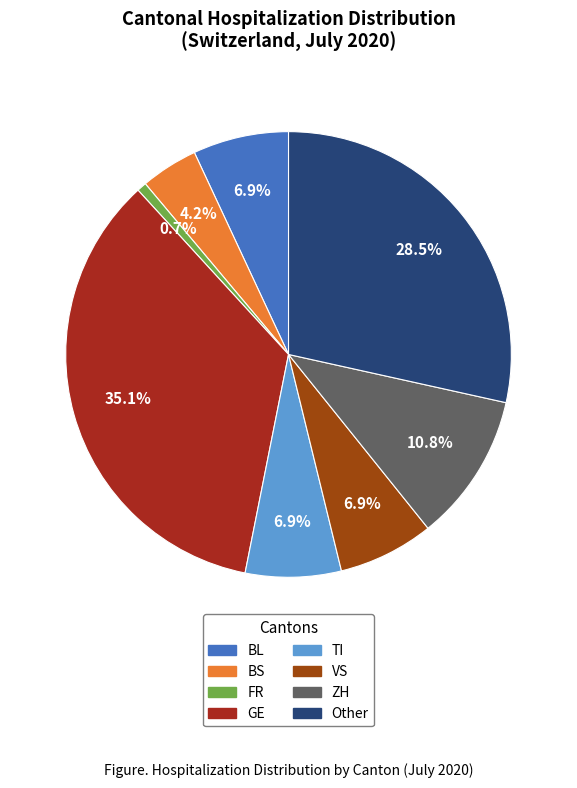

Is there any slice that represents more than half of the pie?

No